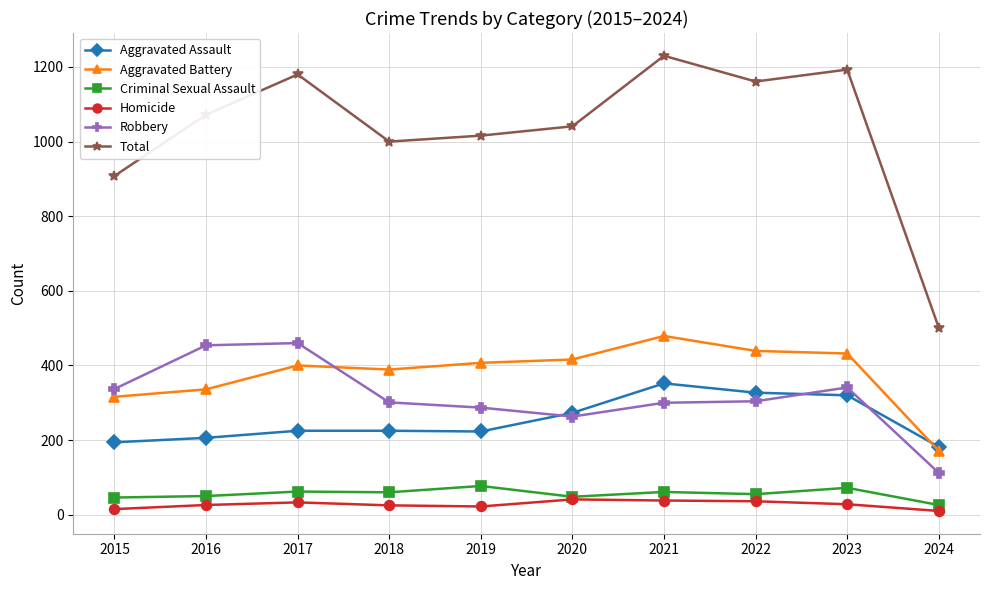

At which category is the sum across all series the highest?

2021